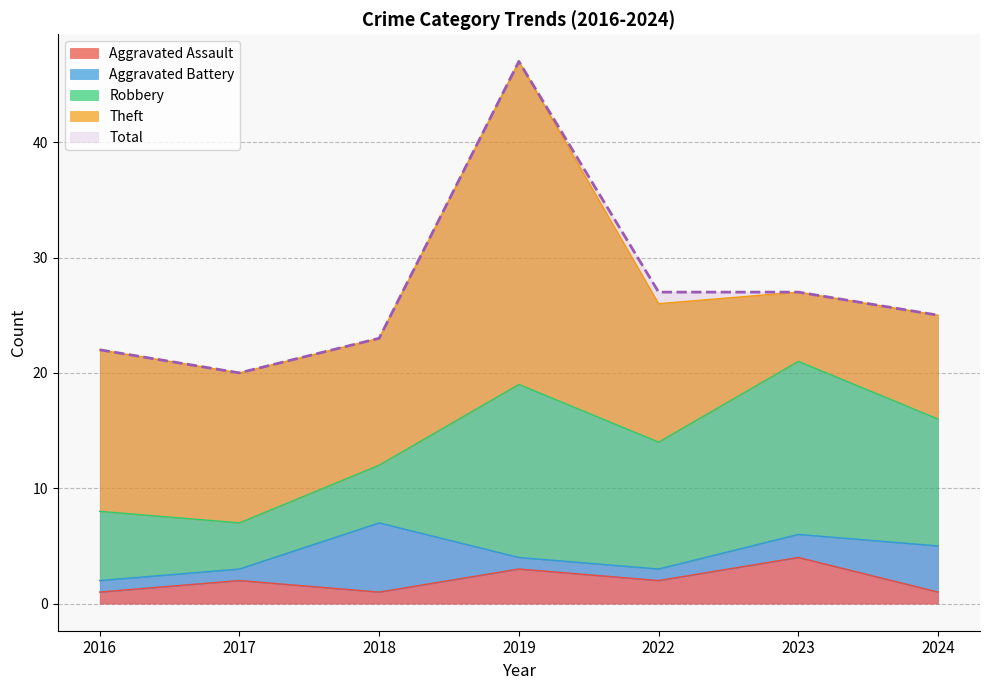

Which category has the lowest value across all series?

2016